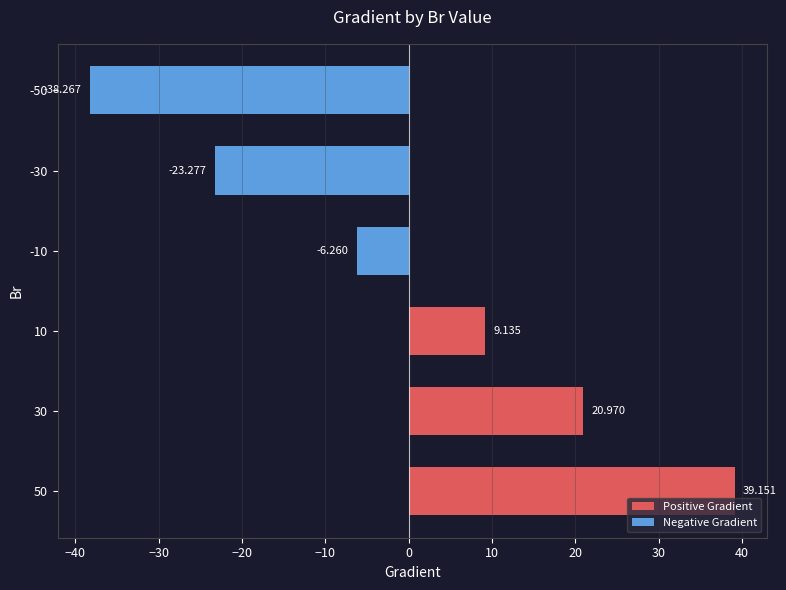

Does the chart contain any negative values?

Yes